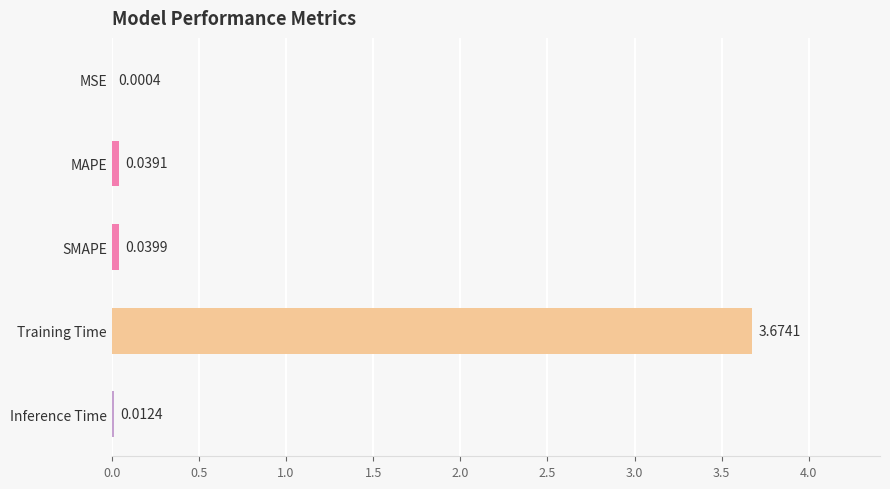

Between MAPE and SMAPE, which is larger?

SMAPE